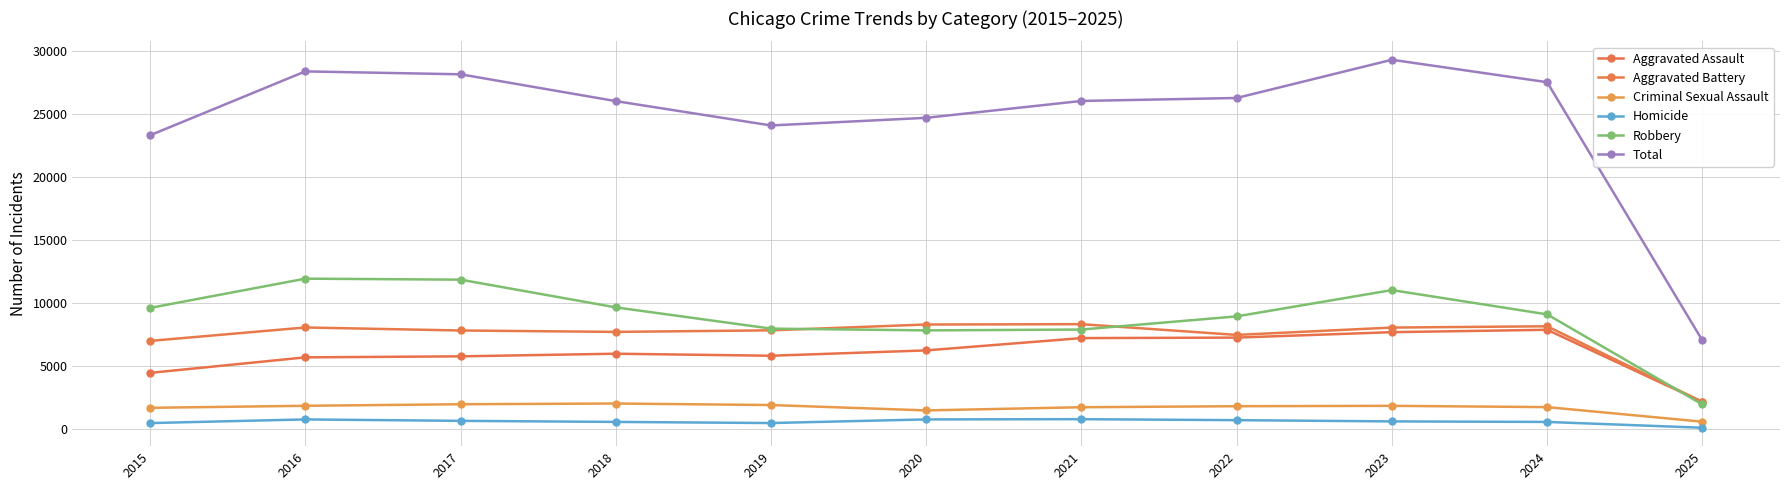

Is the value of Aggravated Battery at 2021 greater than the value of Criminal Sexual Assault at 2020?

Yes